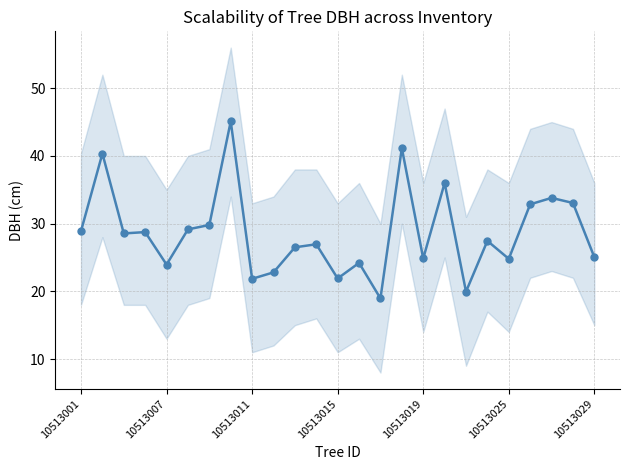

Does the chart have visible grid lines?

Yes